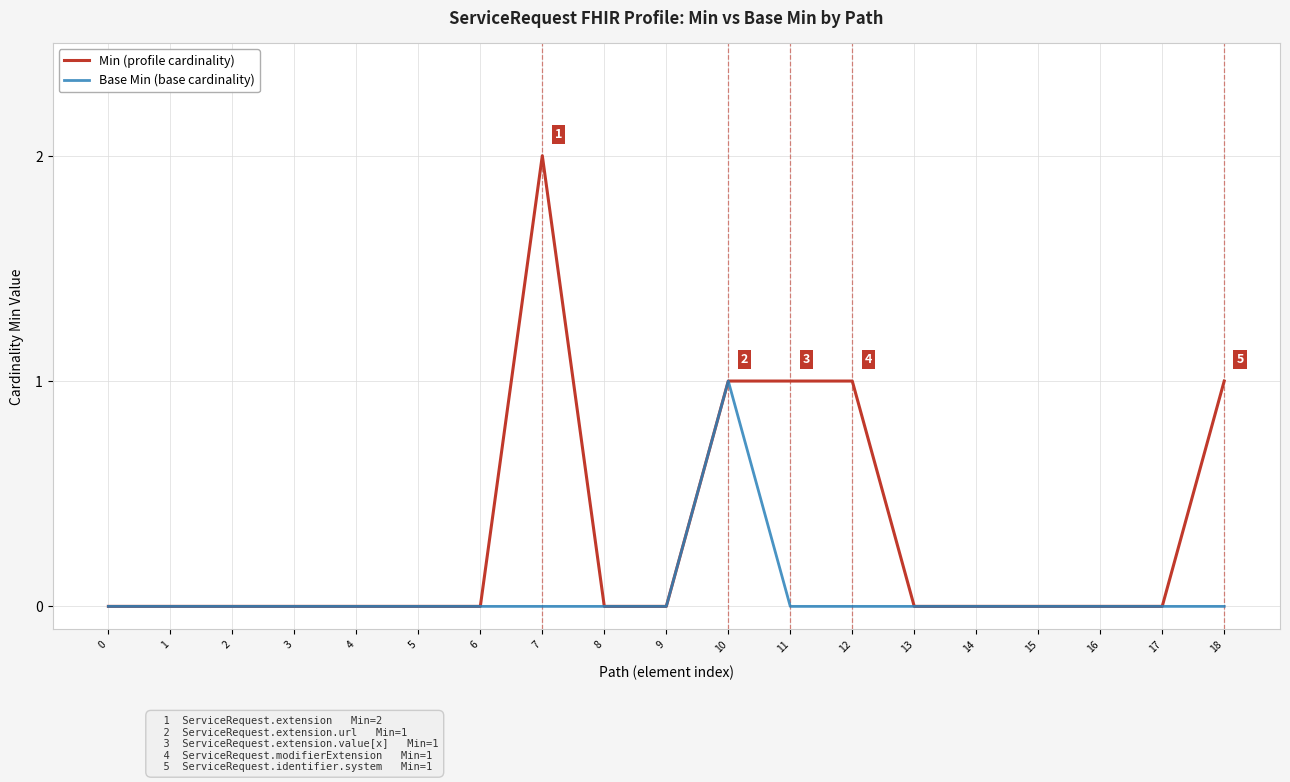

What is the difference between the Min (profile cardinality) values at 8 and 18?

1